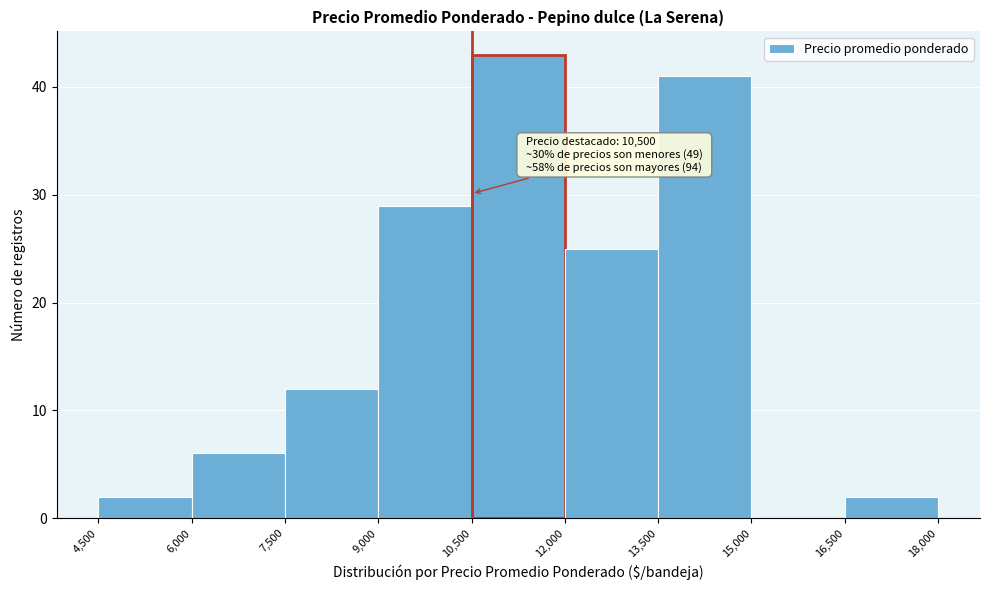

Which range on the x-axis has the tallest bar?

10,500 to 12,000